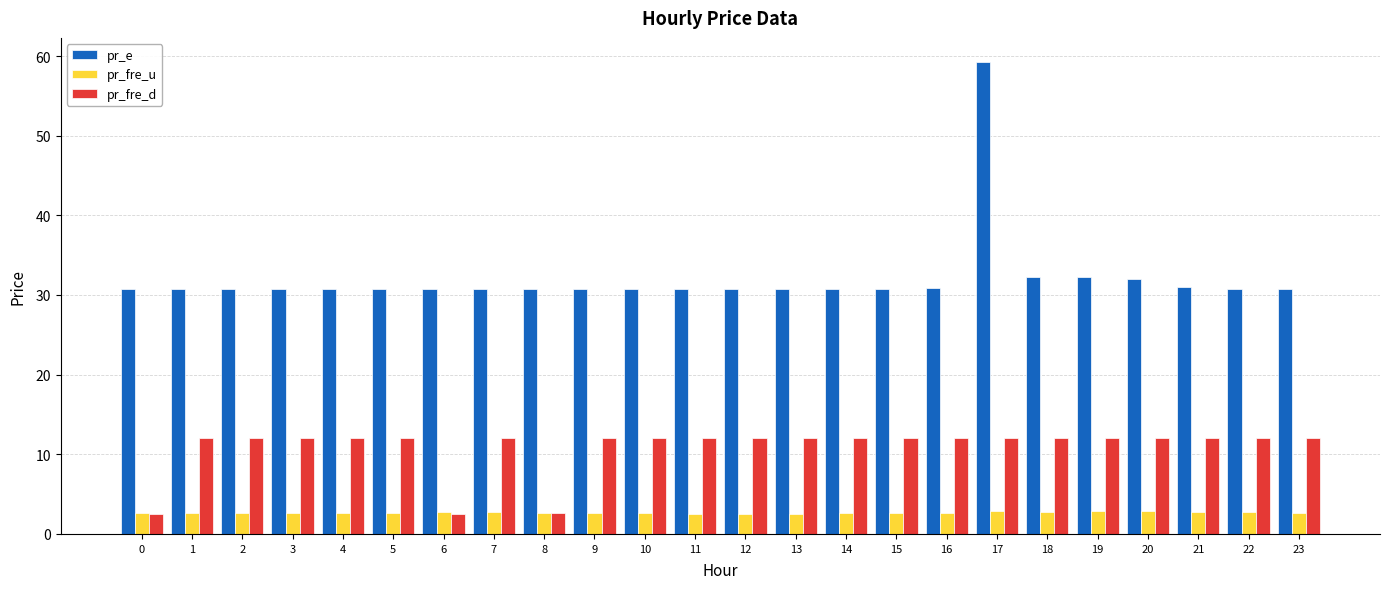

What is the difference between the second highest and second lowest values in the pr_fre_u series?

0.3